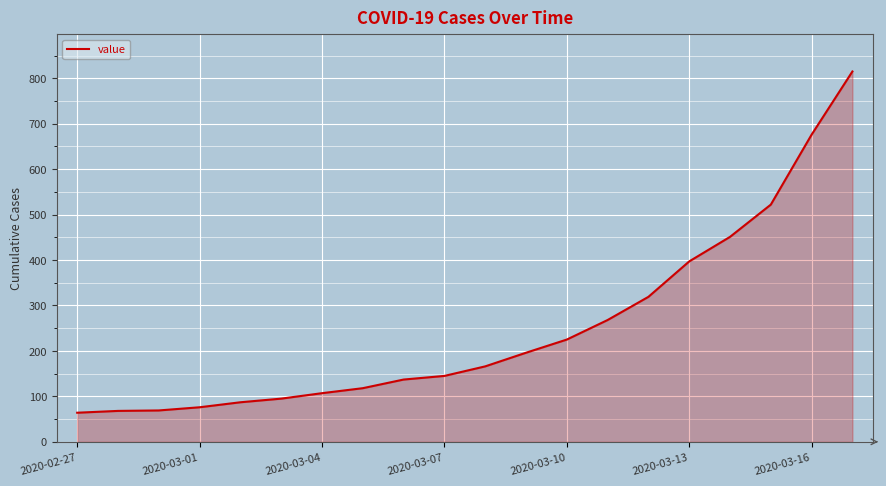

What is the difference between the maximum and minimum values?

751